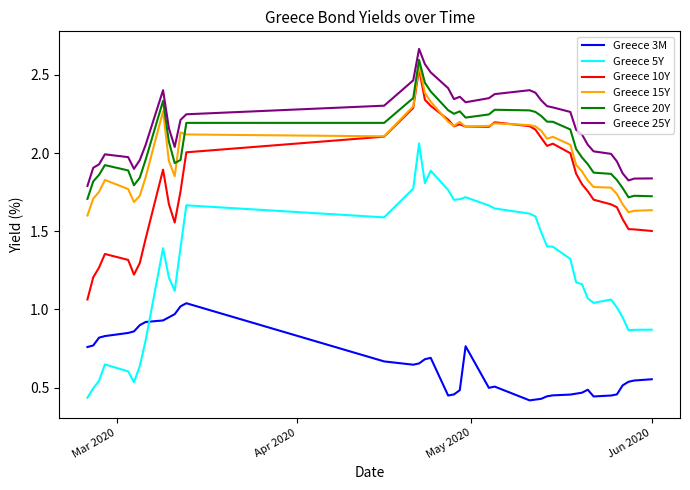

True or false: Greece 10Y and Greece 25Y cross at least once.

False